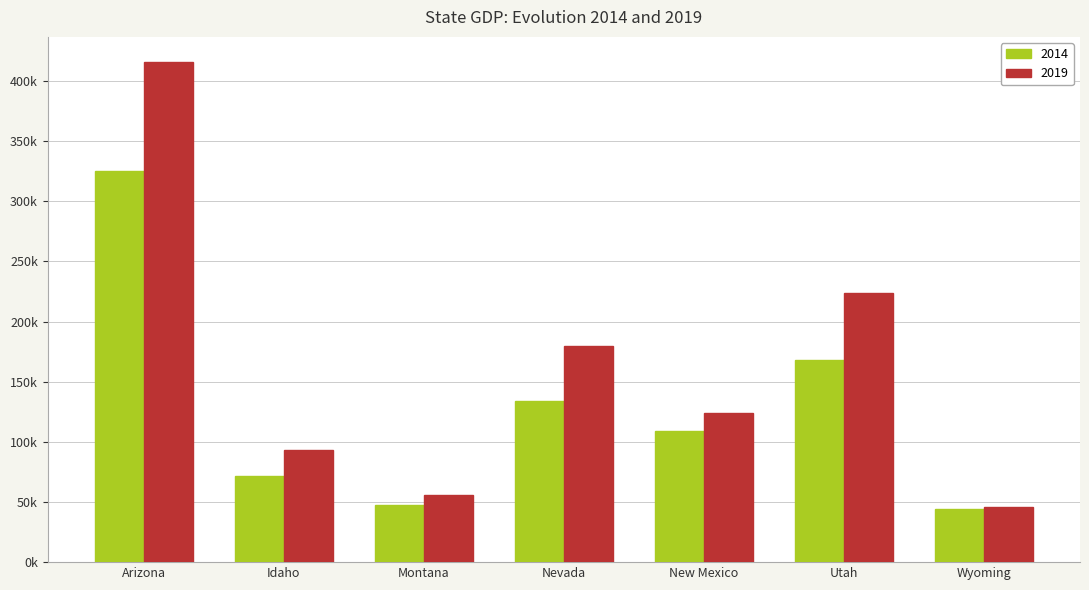

The 2014 series shows 31721.3 at Montana. True or false?

False